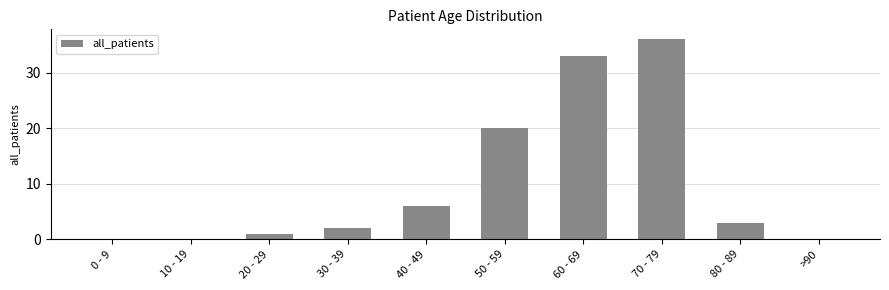

The value at 70 - 79 is 36. True or false?

True